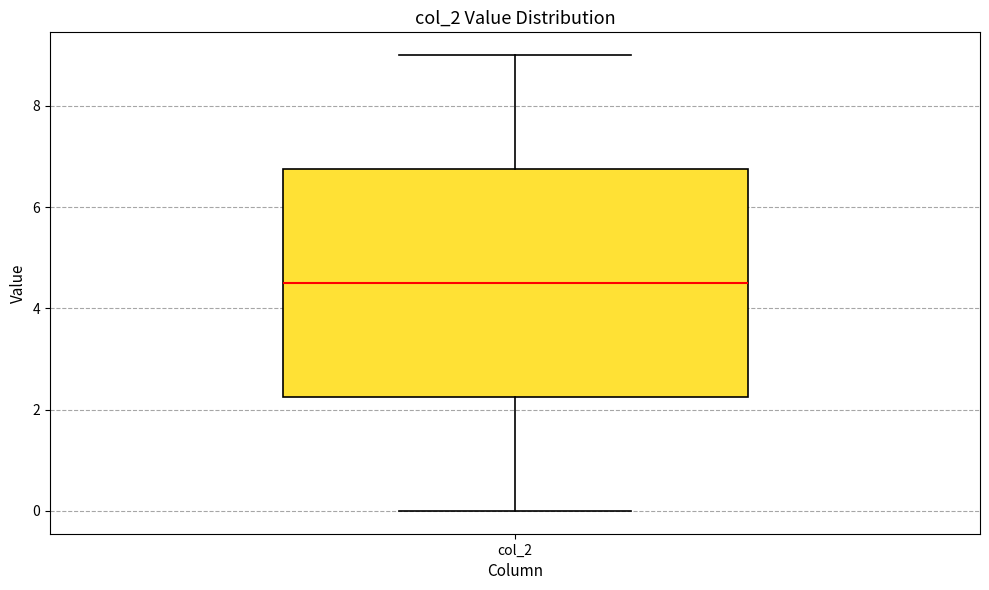

Where is the upper edge of the box for col_2 on the y-axis? The values are not printed on the chart, so give them approximately, as read against the axis.

6.8